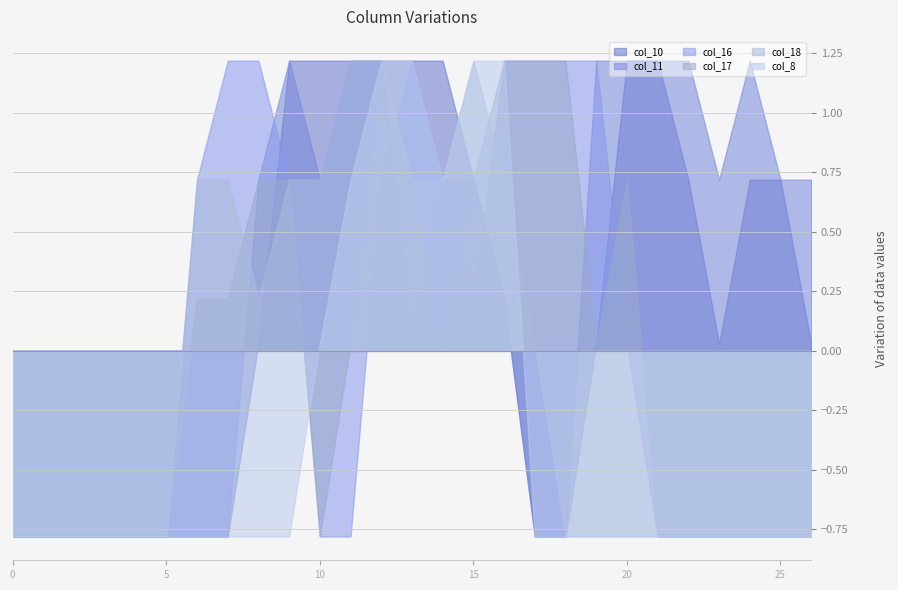

The value of col_17 at 0 is -0.8. True or false?

True